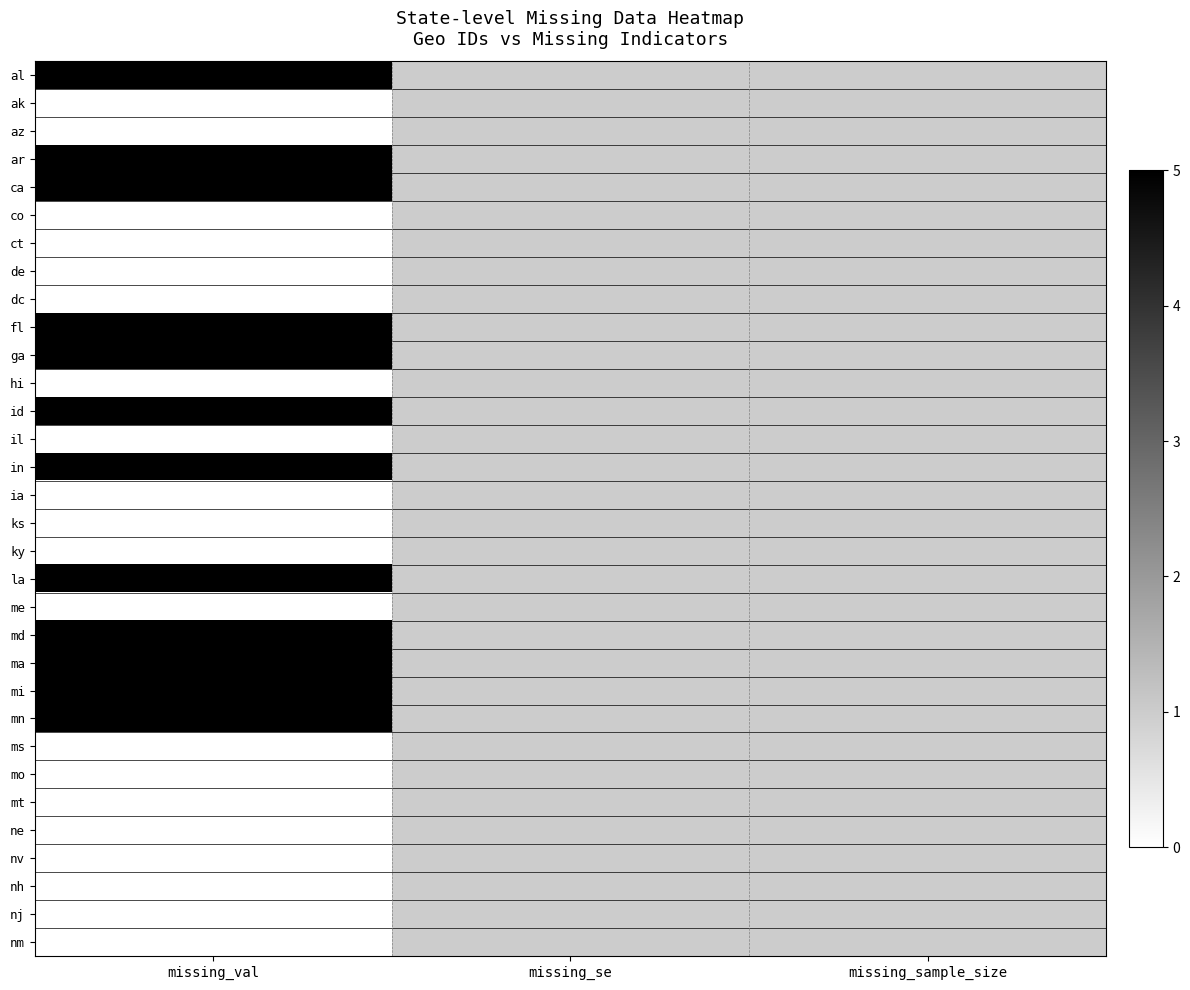

Which has a higher value, missing_val or missing_se?

missing_val